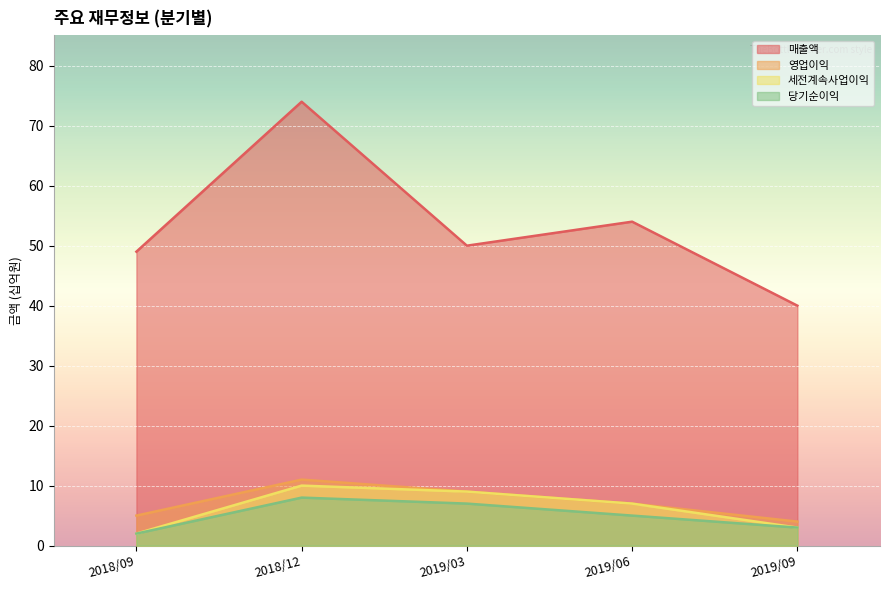

Which has a higher value, 2019/09 or 2018/12?

2018/12